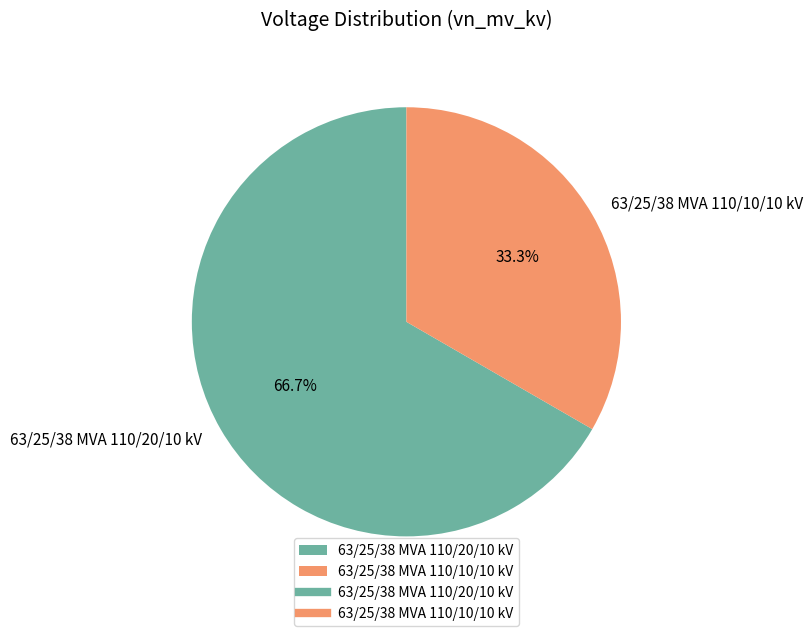

Count the number of slices in the pie.

2